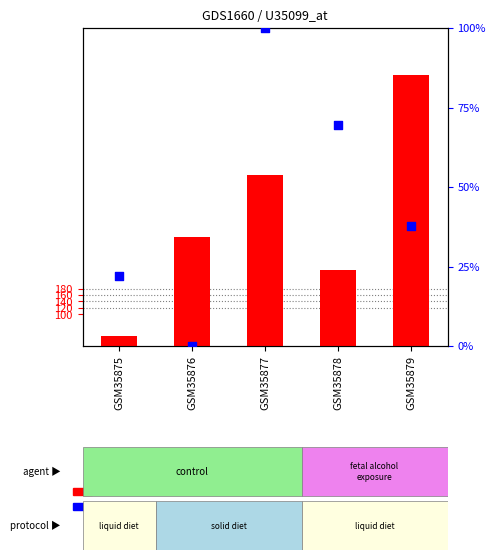

Is the value of percentile rank within the sample at GSM35878 greater than the value of count at GSM35879?

No